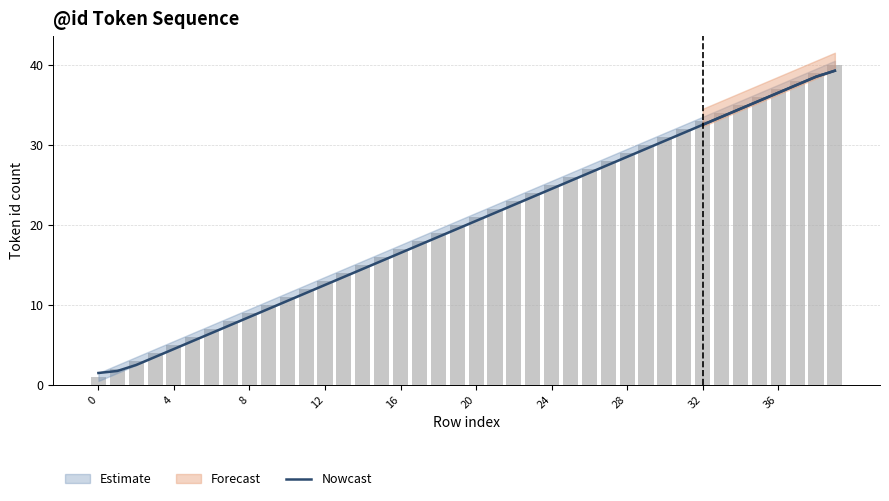

Which category has the highest value across all series?

39